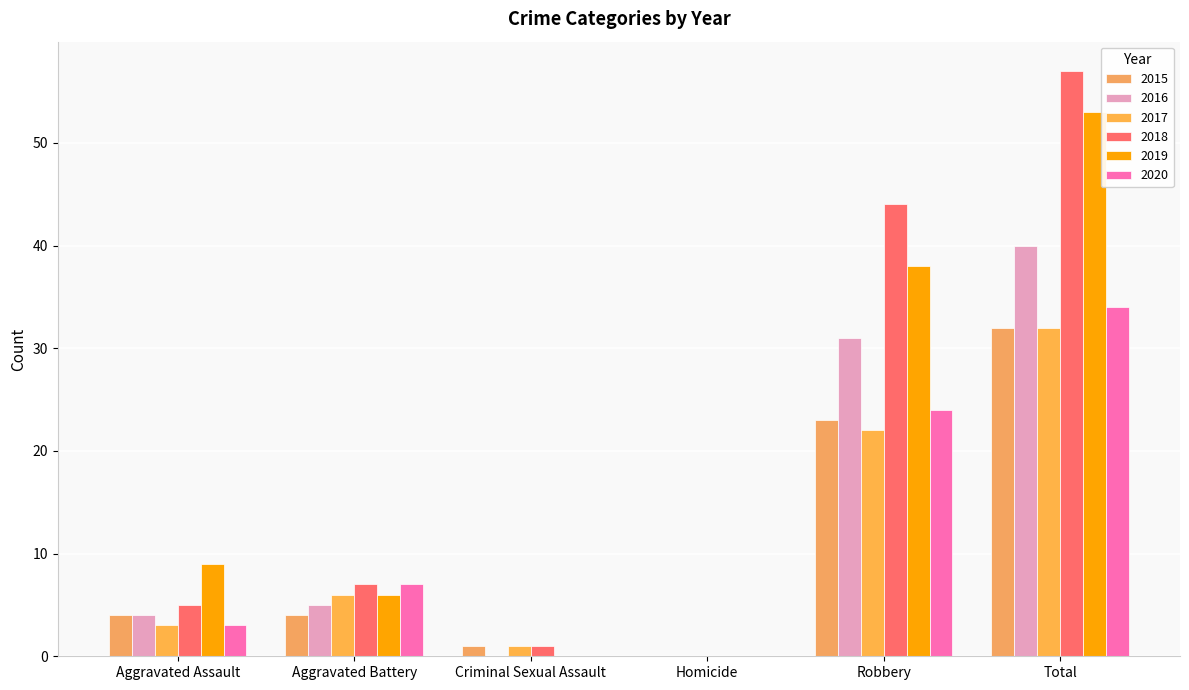

Where is 2020 nearest to the value 17?

Robbery